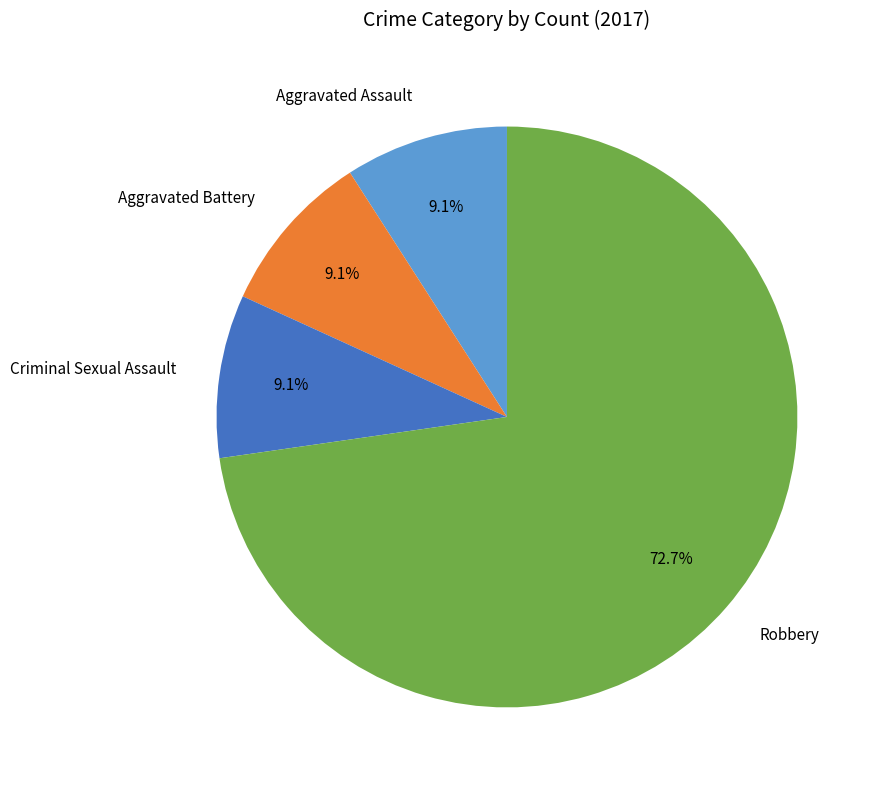

To the nearest percent, what is the difference between the Criminal Sexual Assault and Robbery slice percentages?

64%